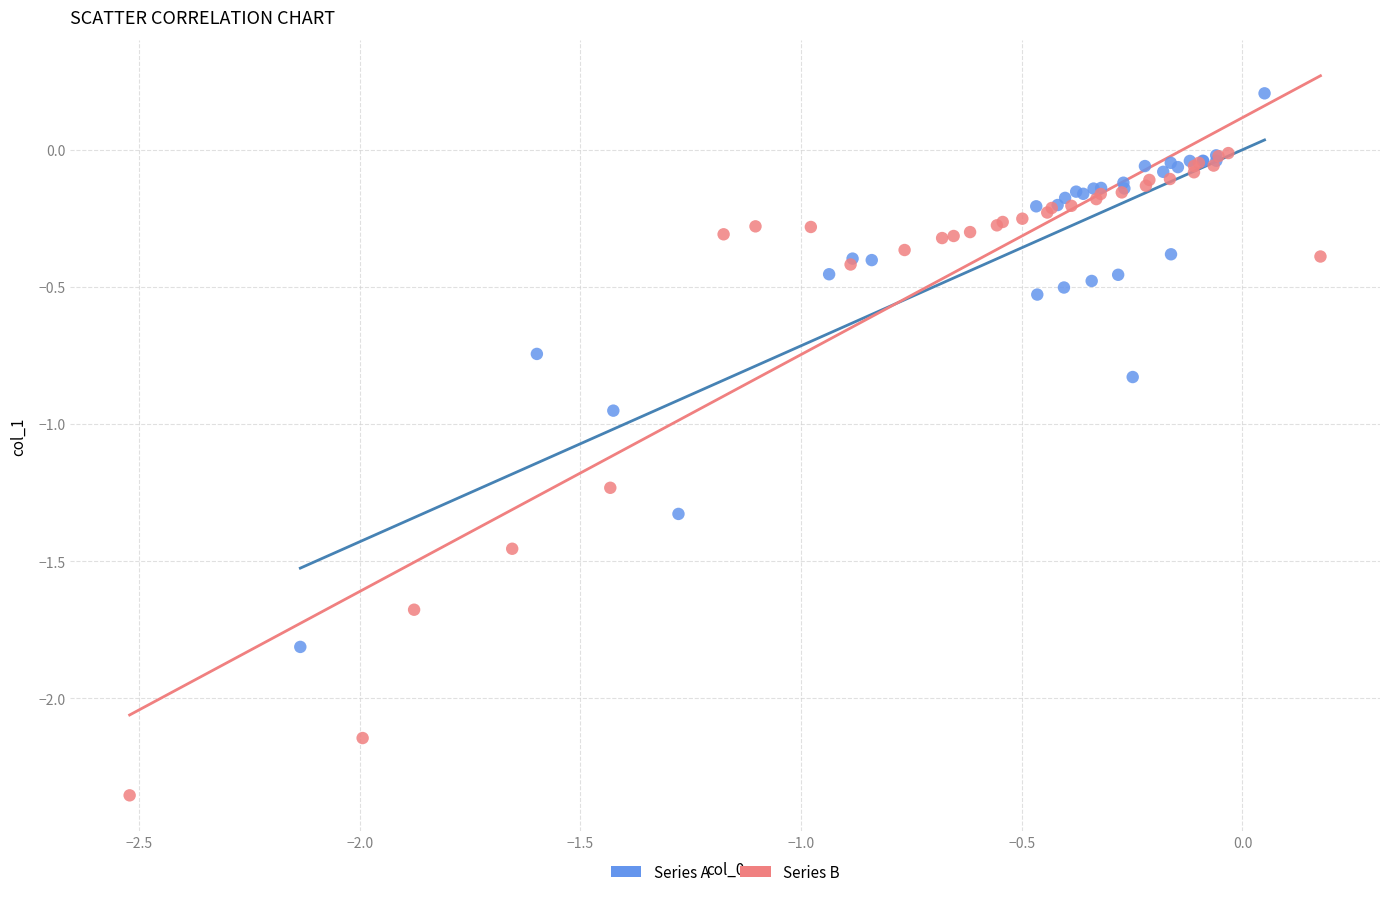

What are all the series names shown in the legend?

Series A, Series B